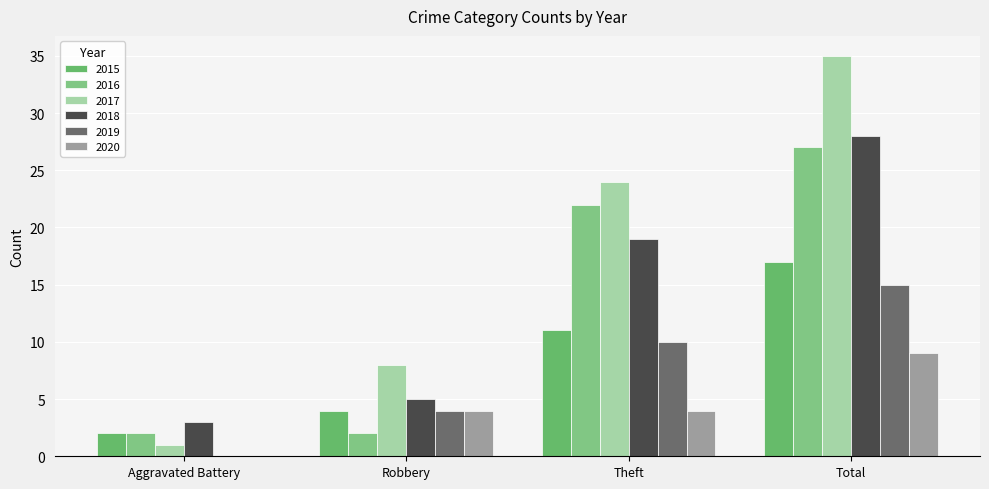

The value of 2017 at Robbery is 8. True or false?

True